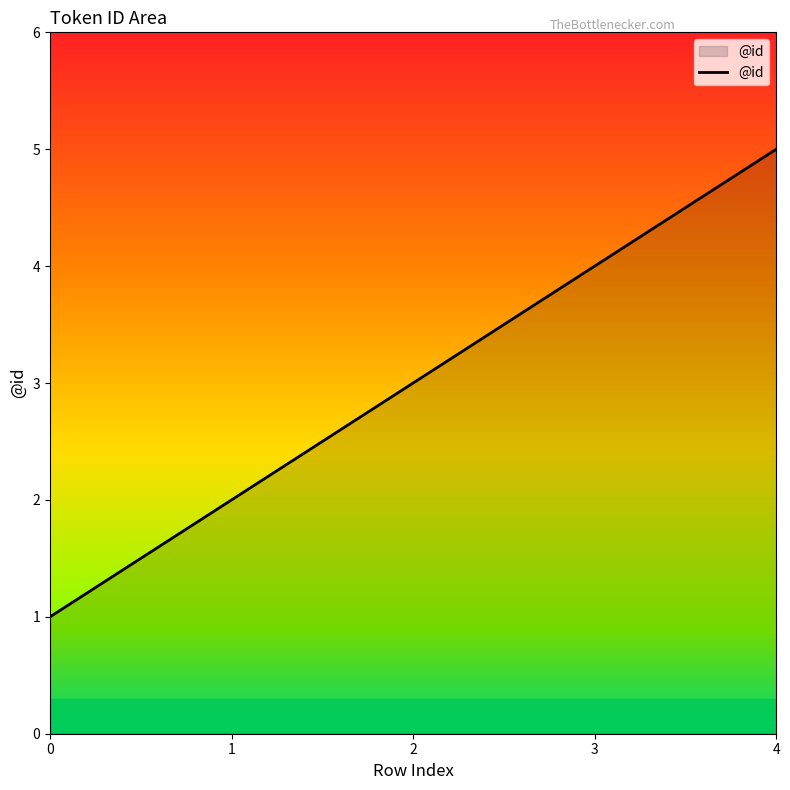

What value does the data have at 2?

3